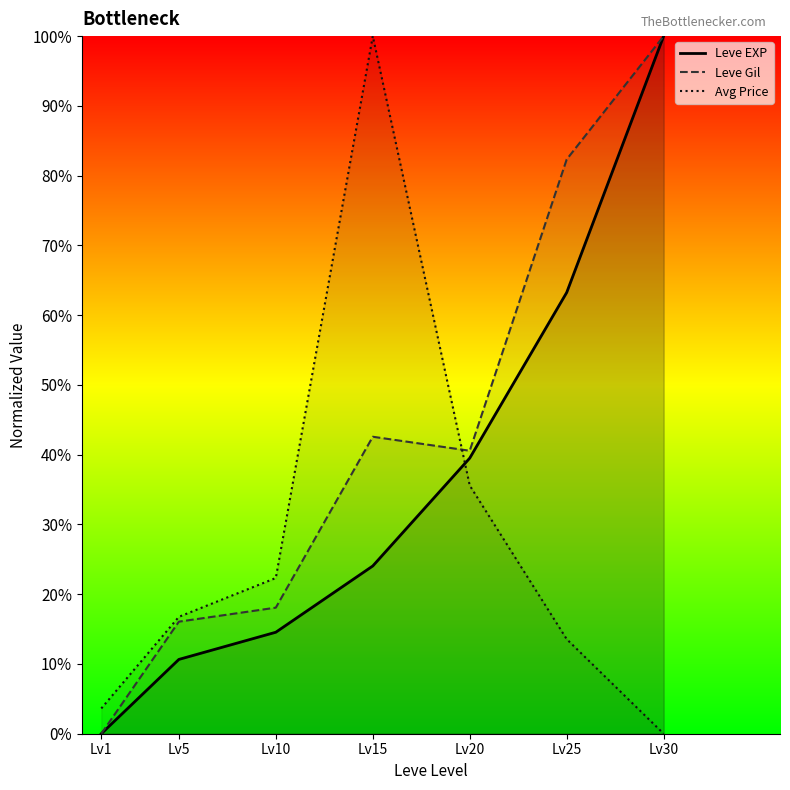

How many lines are shown in the chart?

3